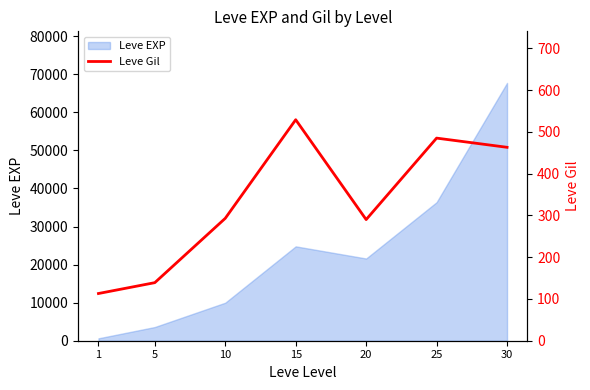

The value of Leve EXP at 15 is 24790. True or false?

True